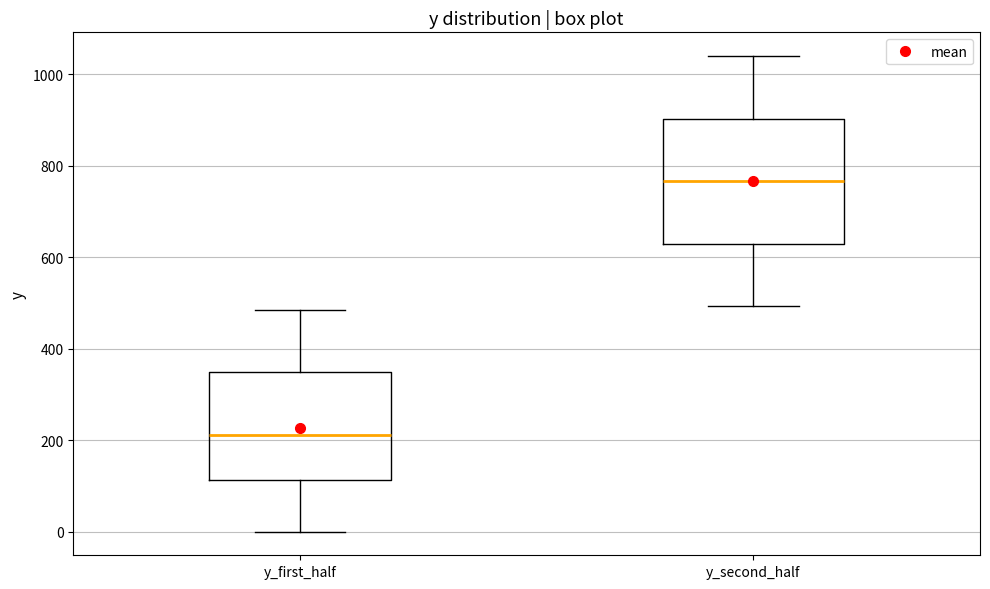

Where is the lower edge of the box for y_first_half on the y-axis? The values are not printed on the chart, so give them approximately, as read against the axis.

120